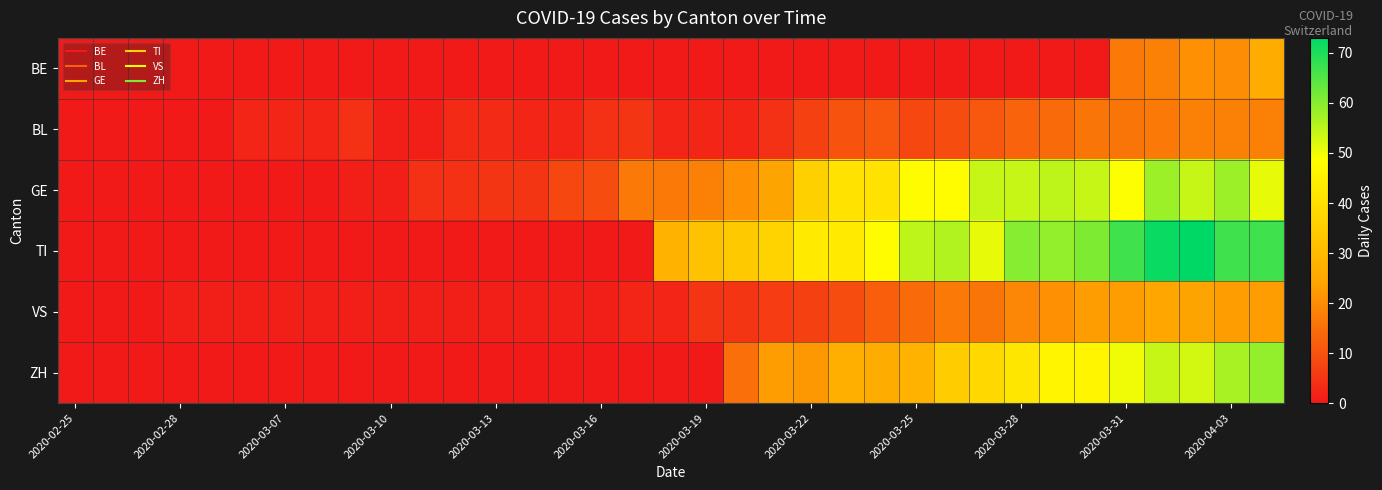

What is the greatest value displayed?

73